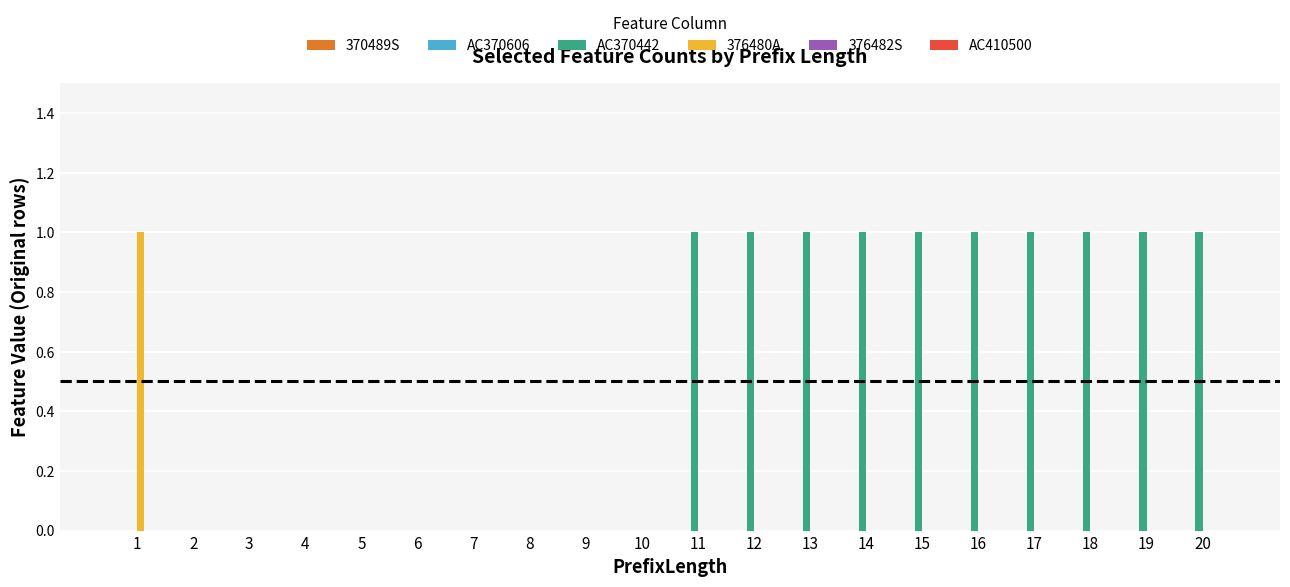

Between 9 and 11, which series saw the biggest shift?

AC370442